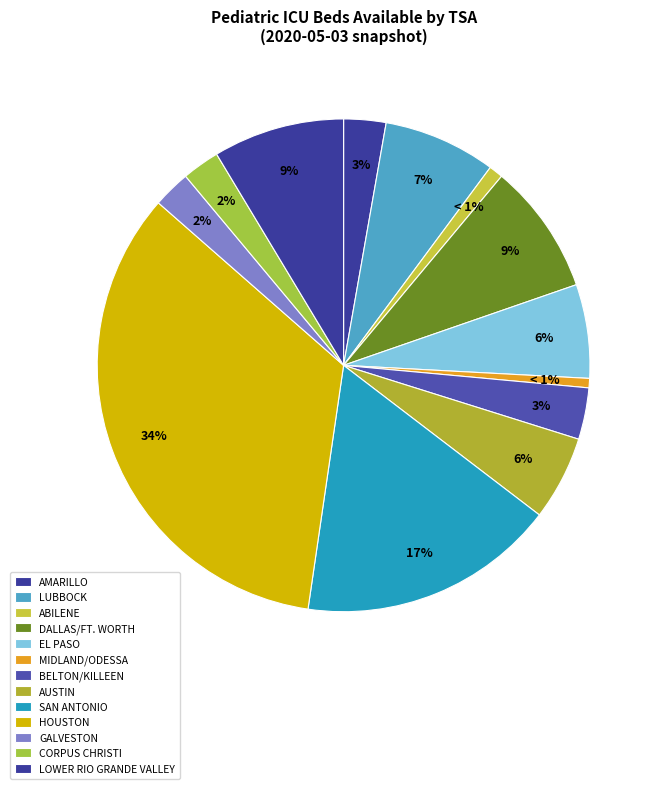

How many segments does this pie chart have?

13